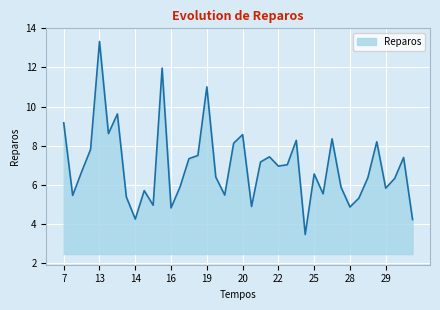

What is the maximum value shown in the chart?

13.3